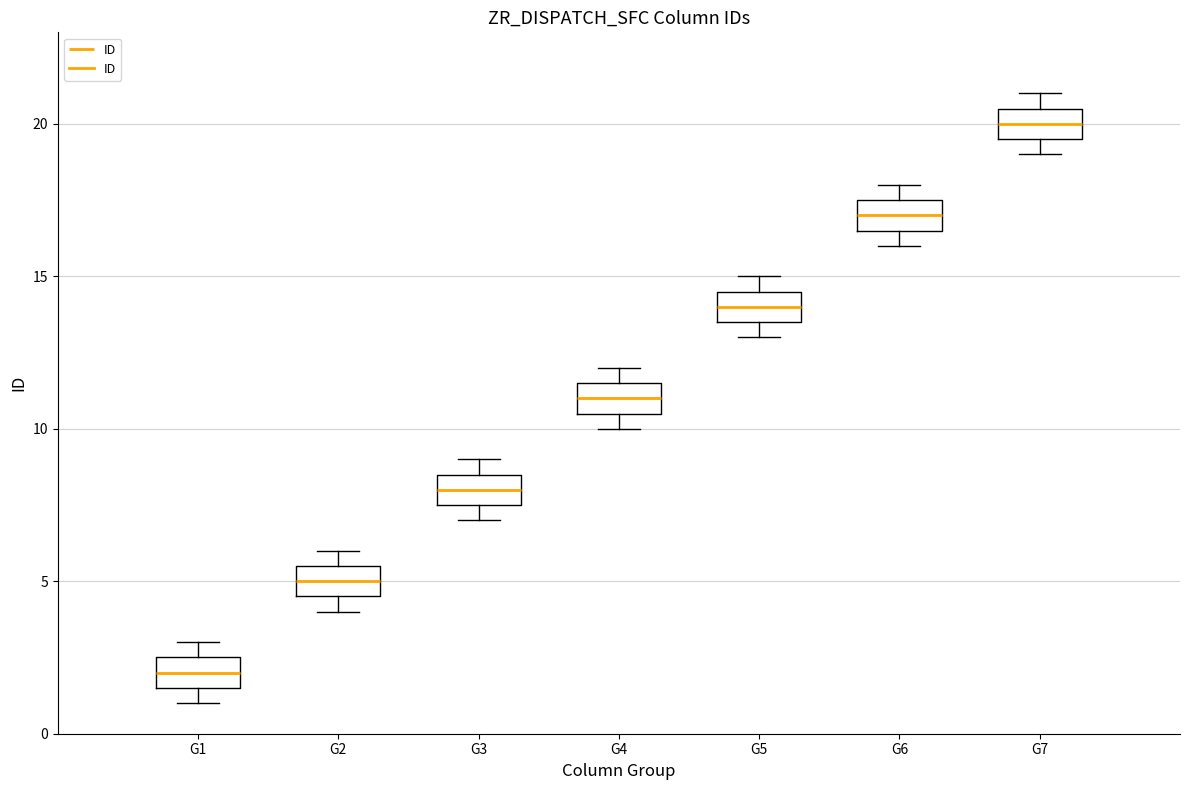

Which box has the highest median line?

G7